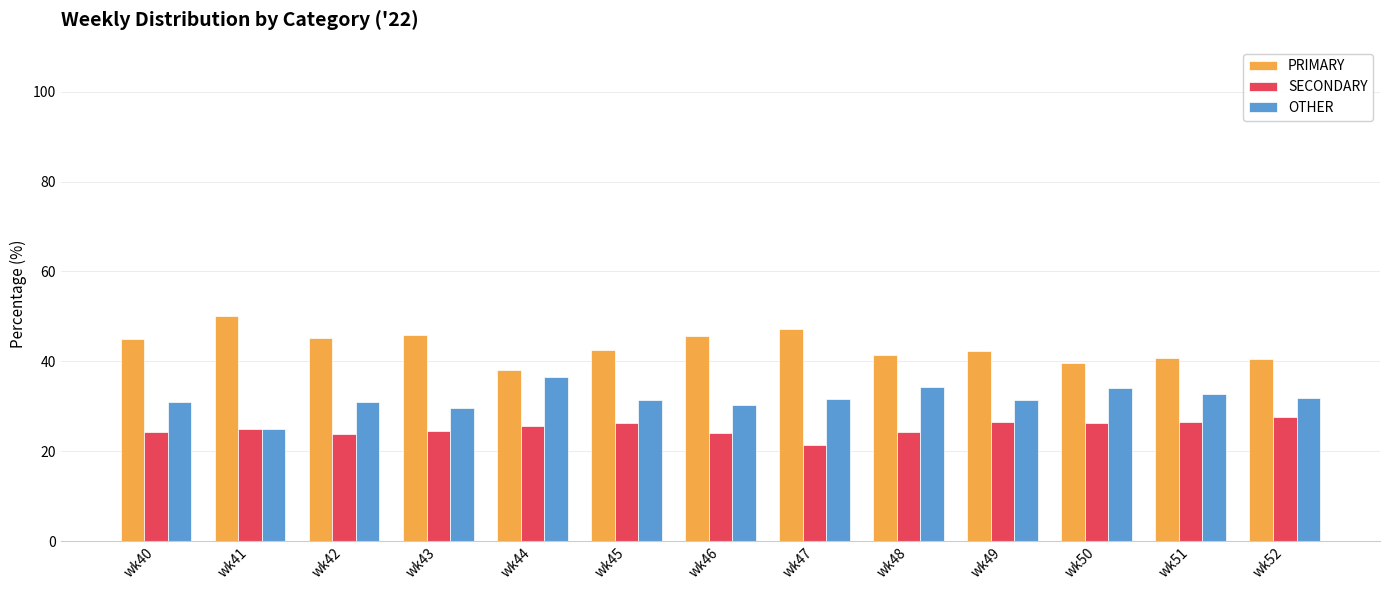

Rank the series by their maximum value, from highest to lowest.

PRIMARY, OTHER, SECONDARY